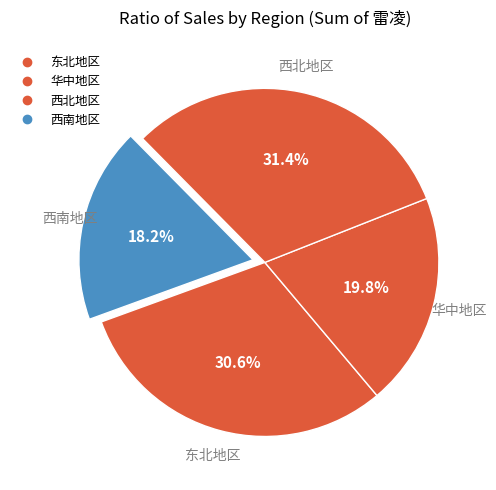

To the nearest percent, what is the difference between the largest and smallest slice percentages?

13%